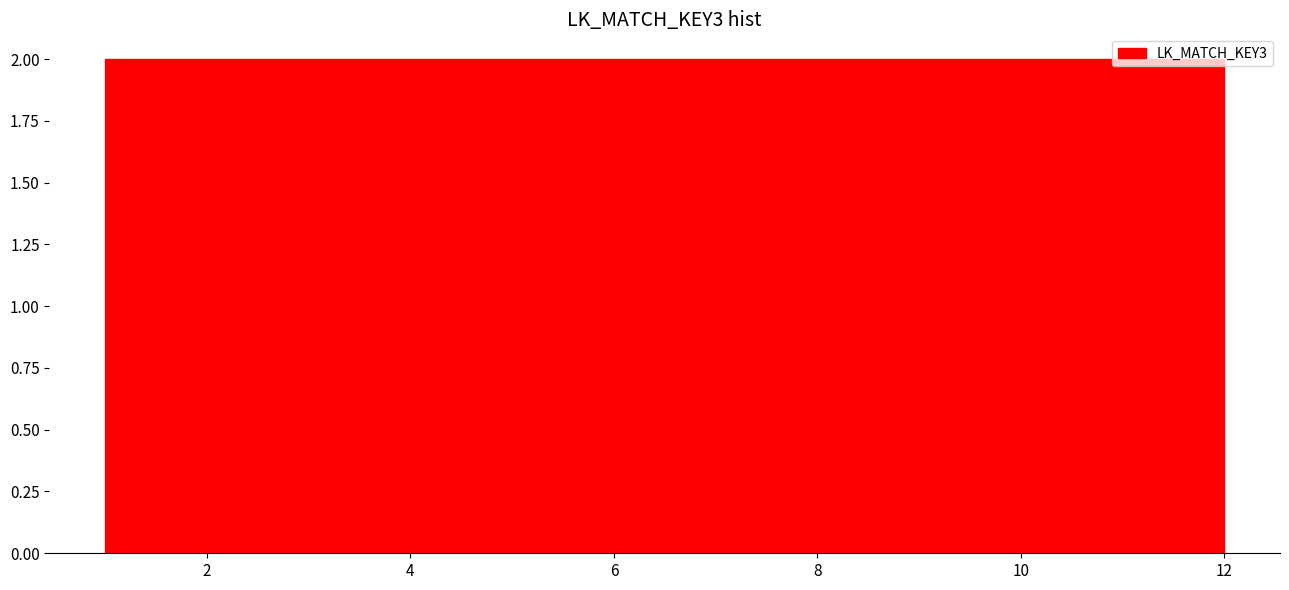

Reading left to right, transcribe this chart: for each bar, give the range it covers on the x-axis and its height. Neither the bar edges nor the heights are printed on the chart, so give them approximately, as read against the axes.

1.0 to 2.0: 2
2.0 to 2.8: 2
2.8 to 3.8: 2
3.8 to 4.6: 2
4.6 to 5.6: 2
5.6 to 6.6: 2
6.6 to 7.4: 2
7.4 to 8.4: 2
8.4 to 9.2: 2
9.2 to 10.2: 2
10.2 to 11.0: 2
11.0 to 12.0: 2